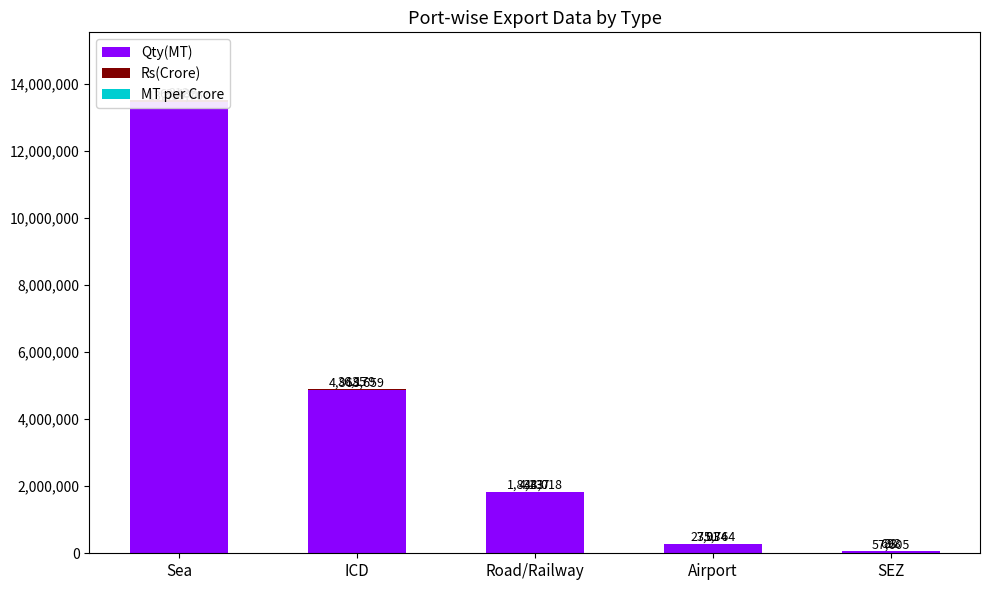

Which series has the widest spread of values?

Qty(MT)